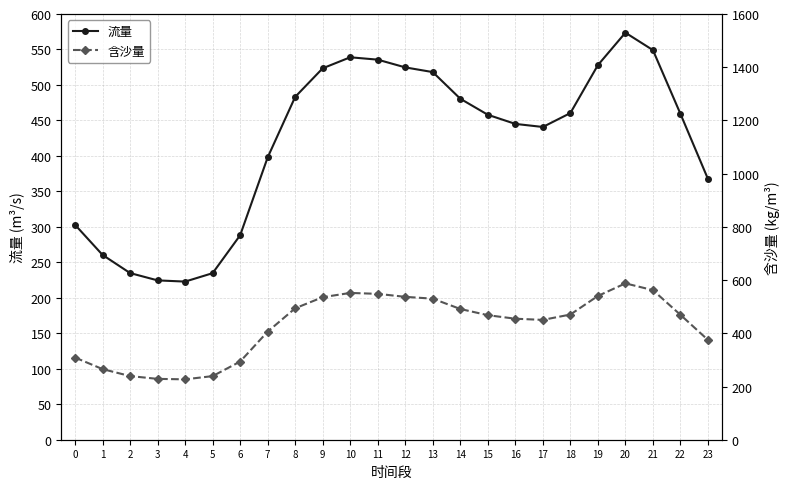

What is the sum of all 含沙量 values?

10274.4